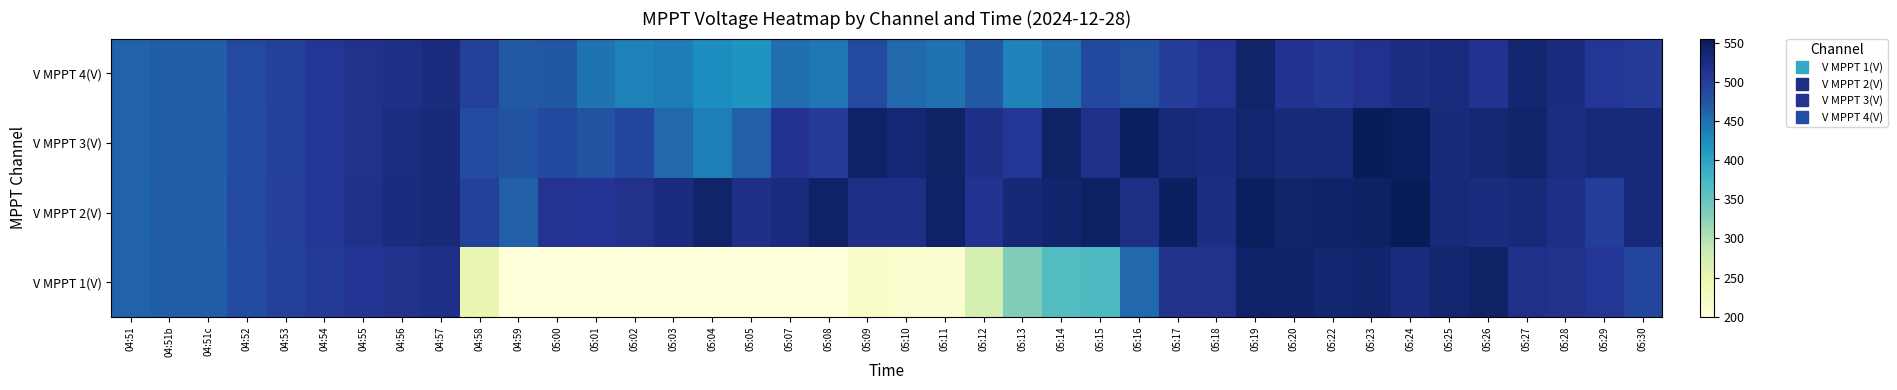

What is the smallest value displayed?

199.4